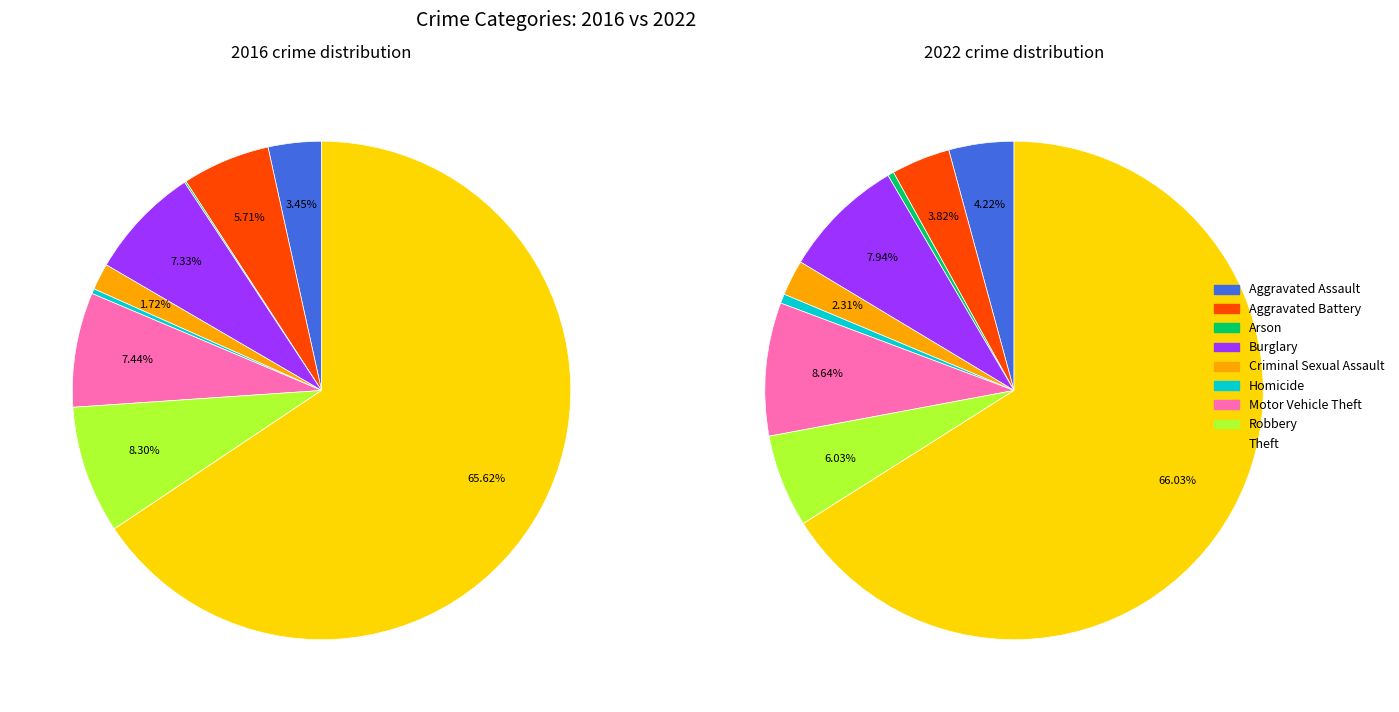

What percentage do 7 and 4 together represent?

10.0%